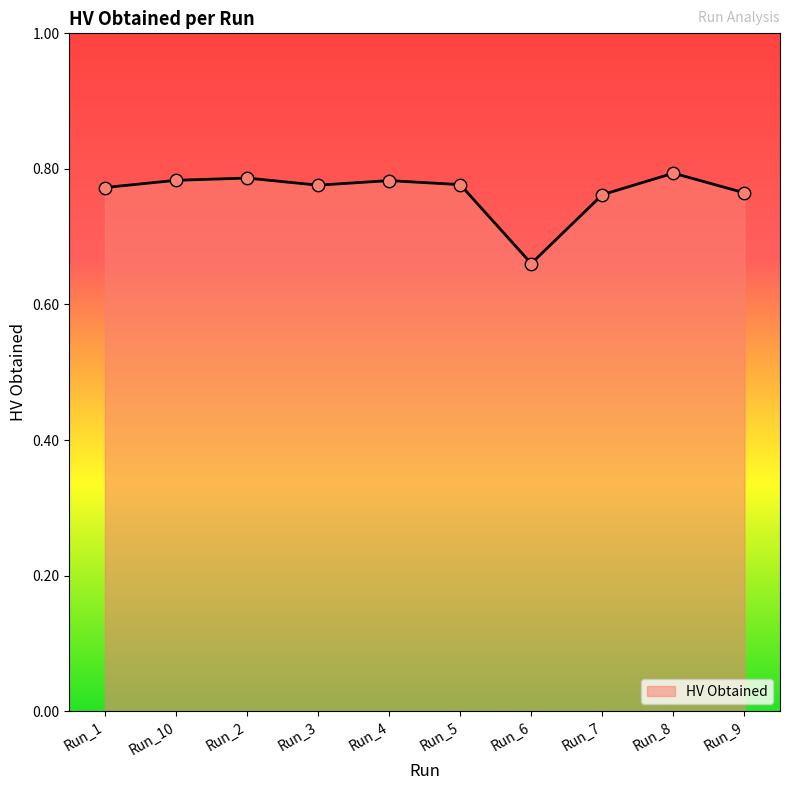

Which has a higher value, Run_5 or Run_7?

Run_5